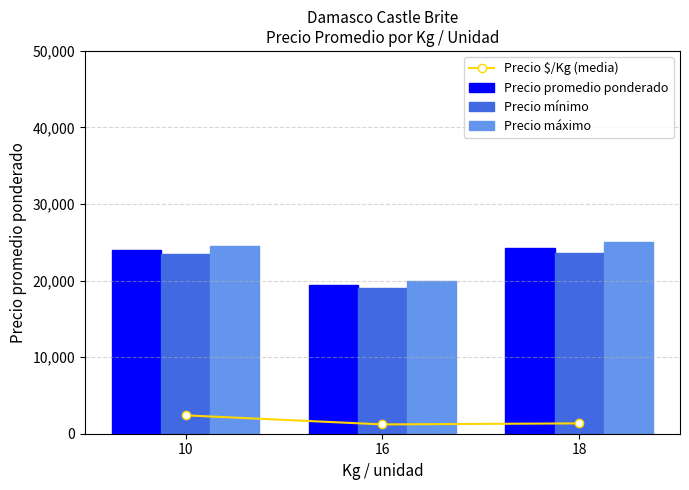

Reading left to right, list all the values displayed in this chart.

Precio $/Kg (media): 10=2400.0	16=1216.0	18=1350.7
Precio promedio ponderado: 10=24000.0	16=19462.0	18=24311.1
Precio mínimo: 10=23500.0	16=19000.0	18=23555.6
Precio máximo: 10=24500.0	16=20000.0	18=25000.0